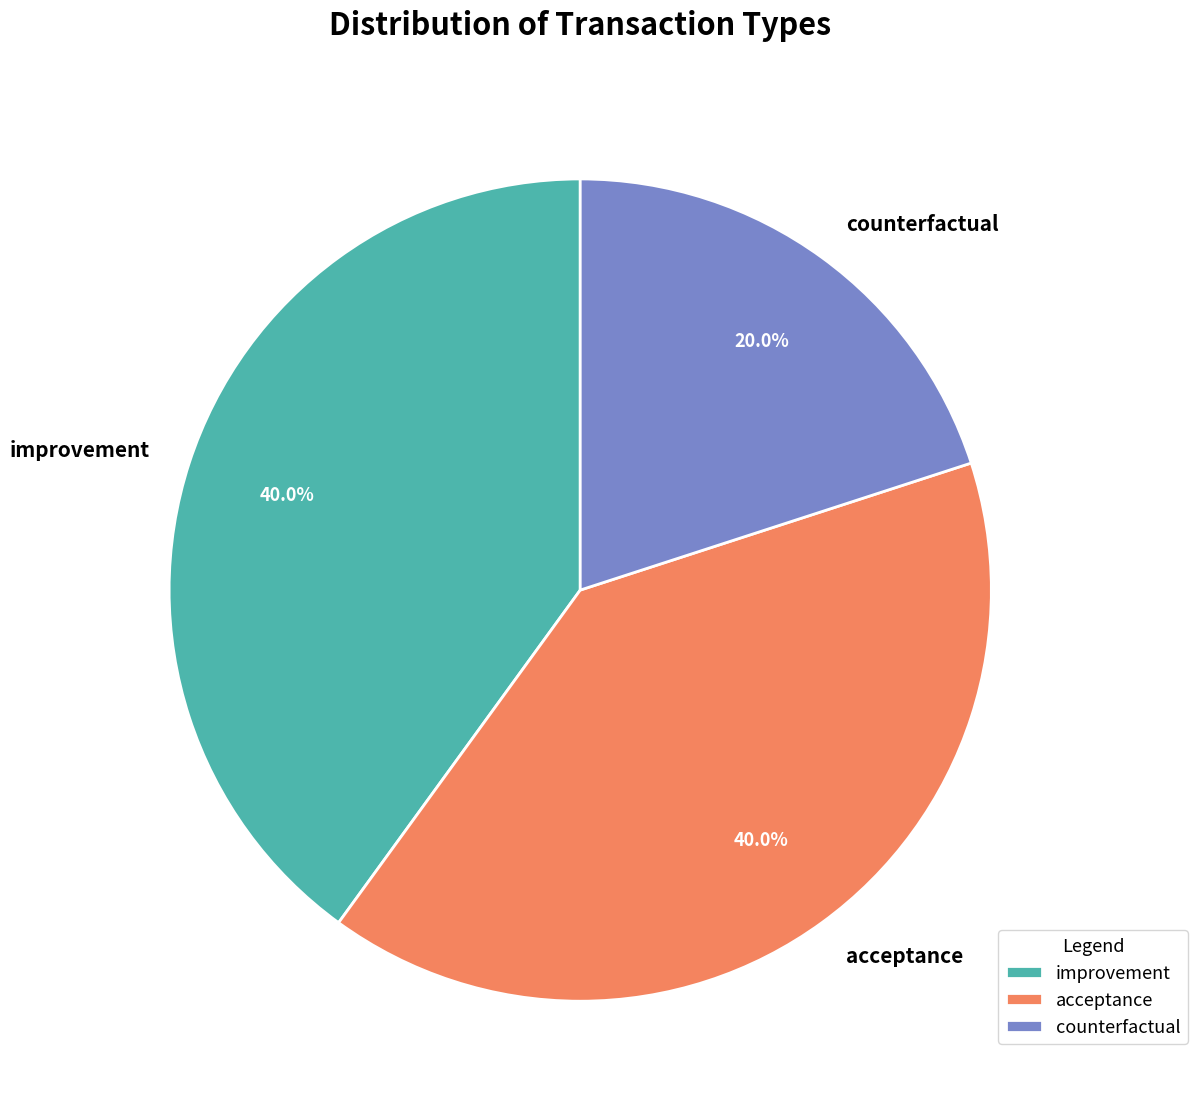

To the nearest percent, what percentage of the pie is acceptance?

40%